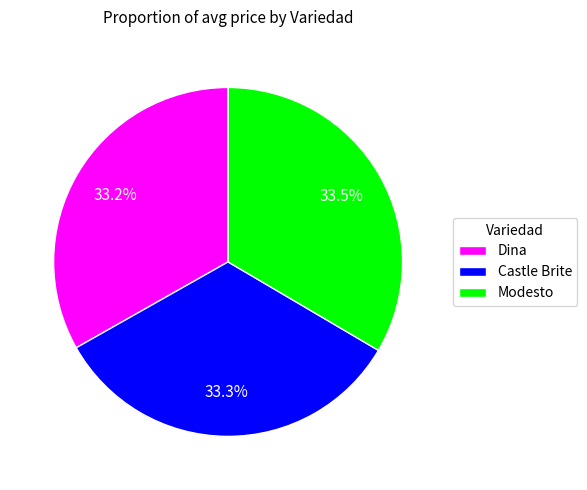

Count the number of slices in the pie.

3